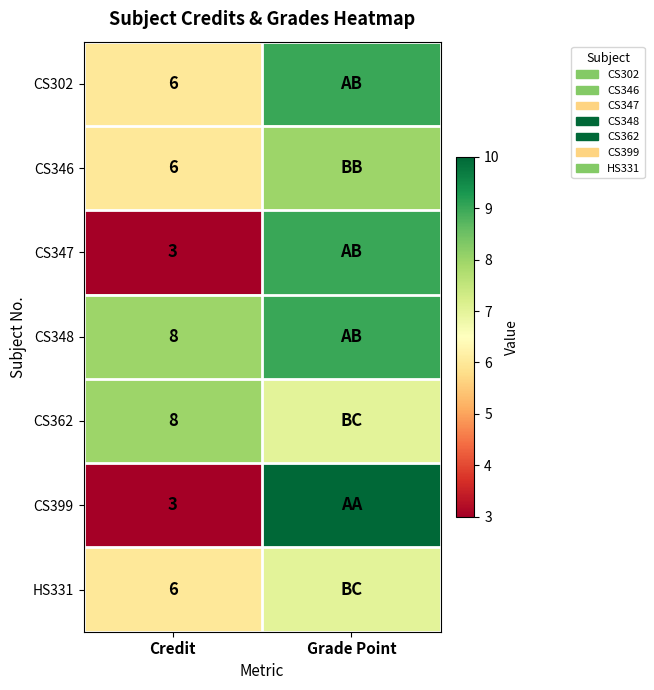

What is the difference between the highest and lowest values at Credit?

5